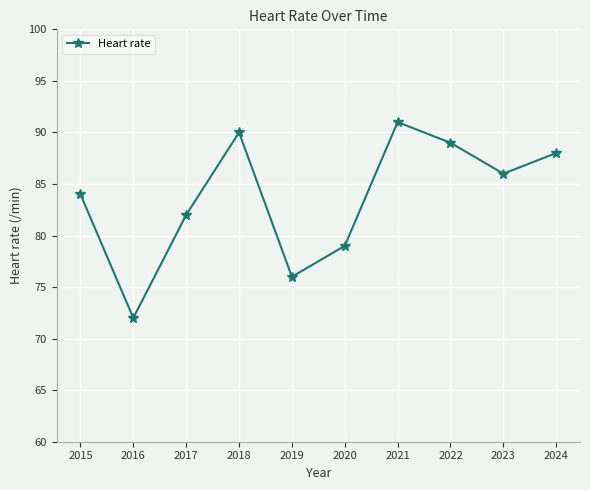

How many distinct data groups are displayed?

1